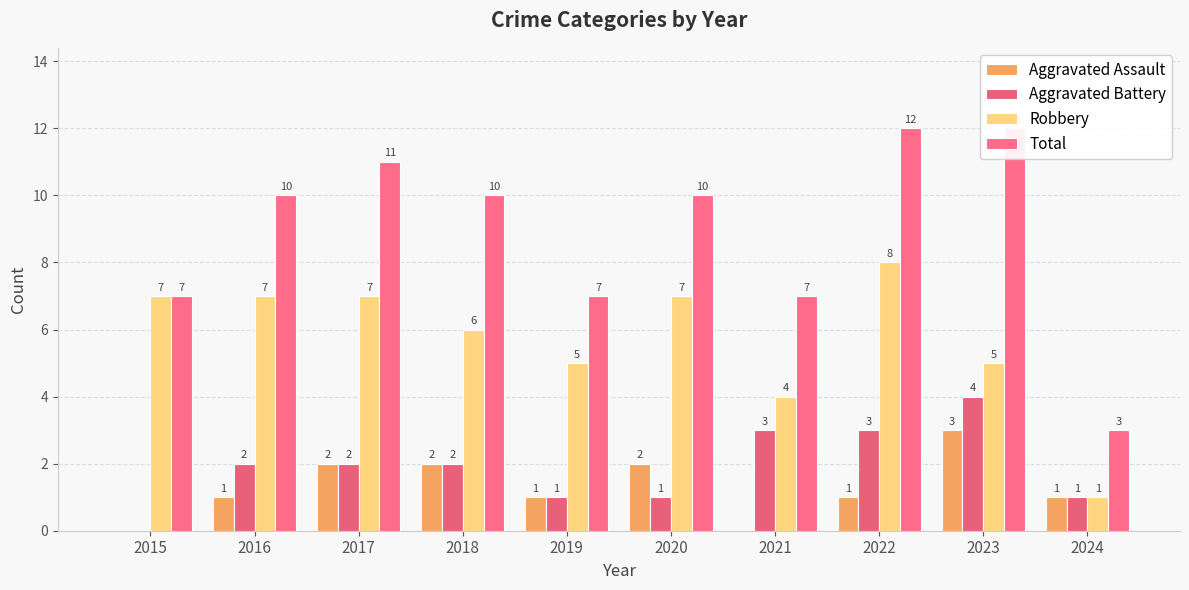

True or false: Total has a value of 5 at 2024.

False